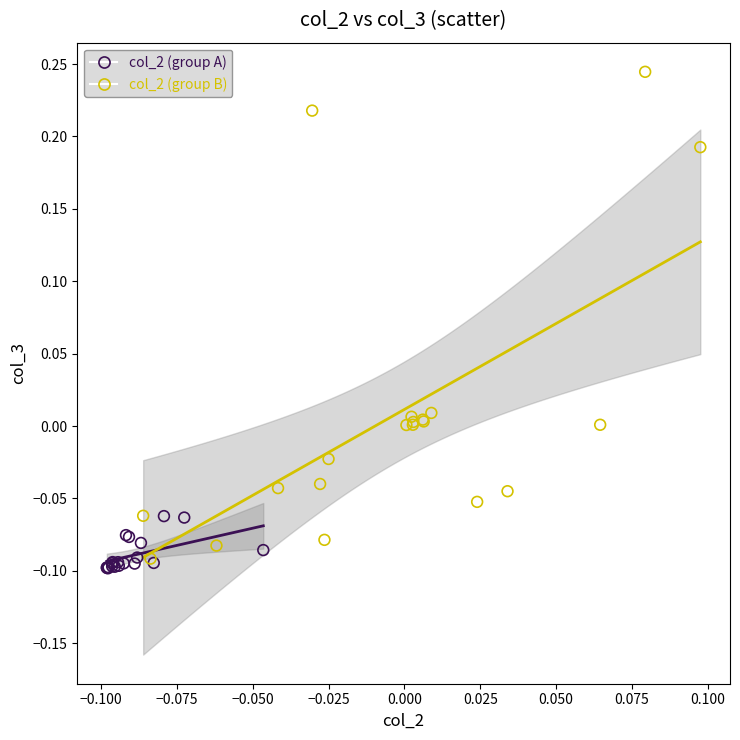

Which series contains the lowest Y value?

col_2 (group A)